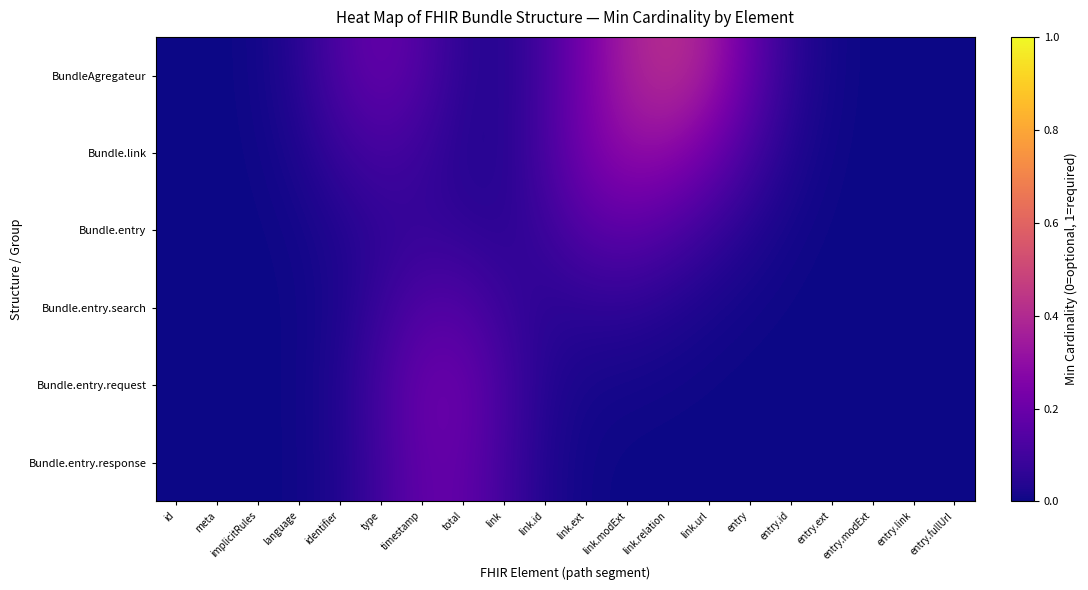

Which has a higher value, type or link.url?

link.url